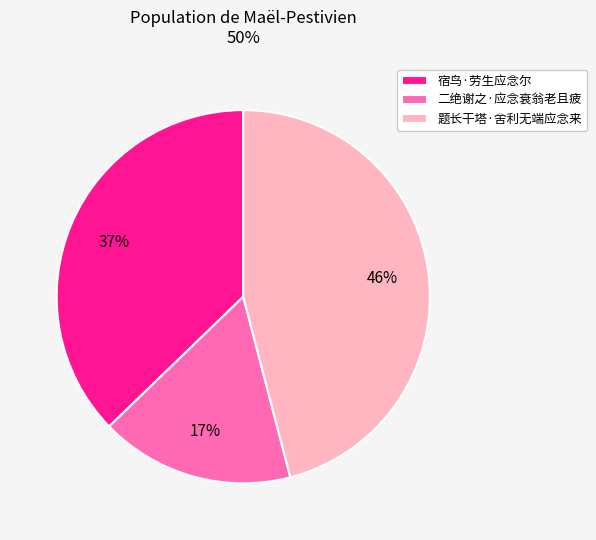

Is 题长干塔·舍利无端应念来 the majority of the pie?

No